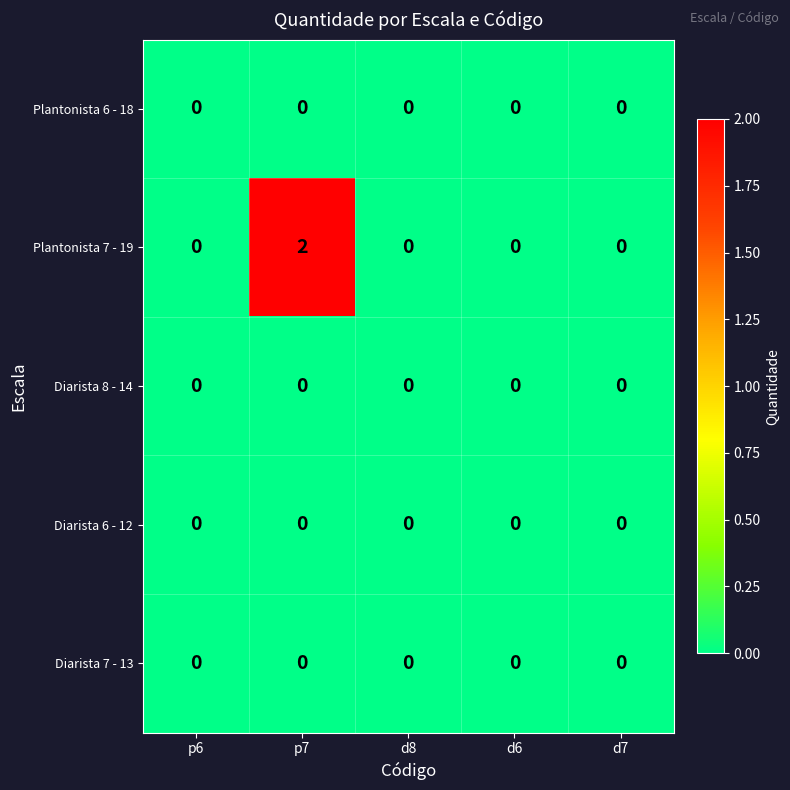

Count the number of categories in the chart.

5